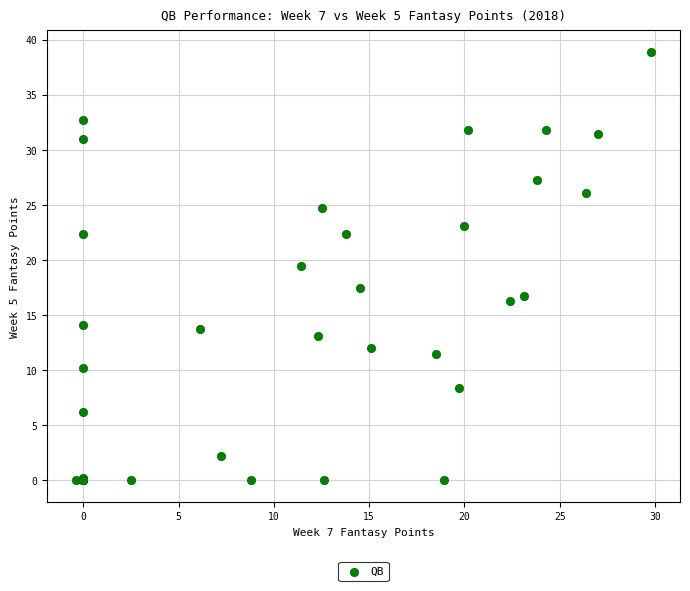

What Y value in the scatter plot is closest to 19?

19.5